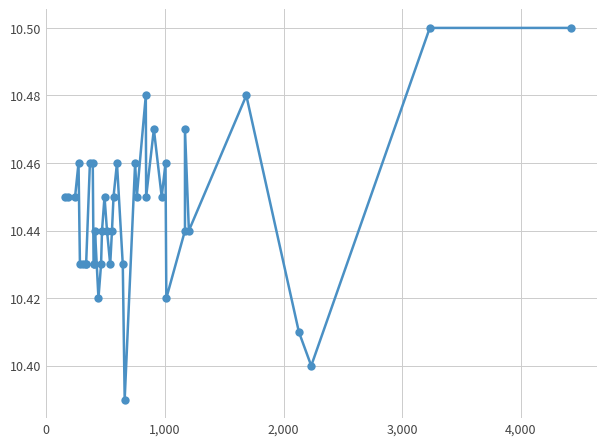

What is the greatest value displayed?

10.5